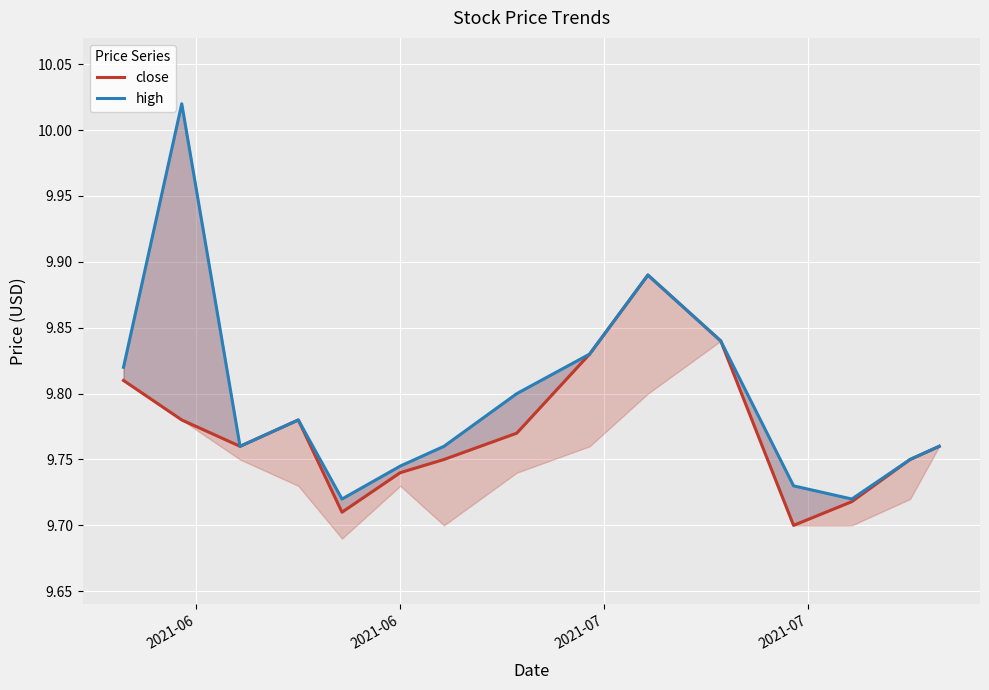

What is the value of the close point at the 4th from the left?

9.8